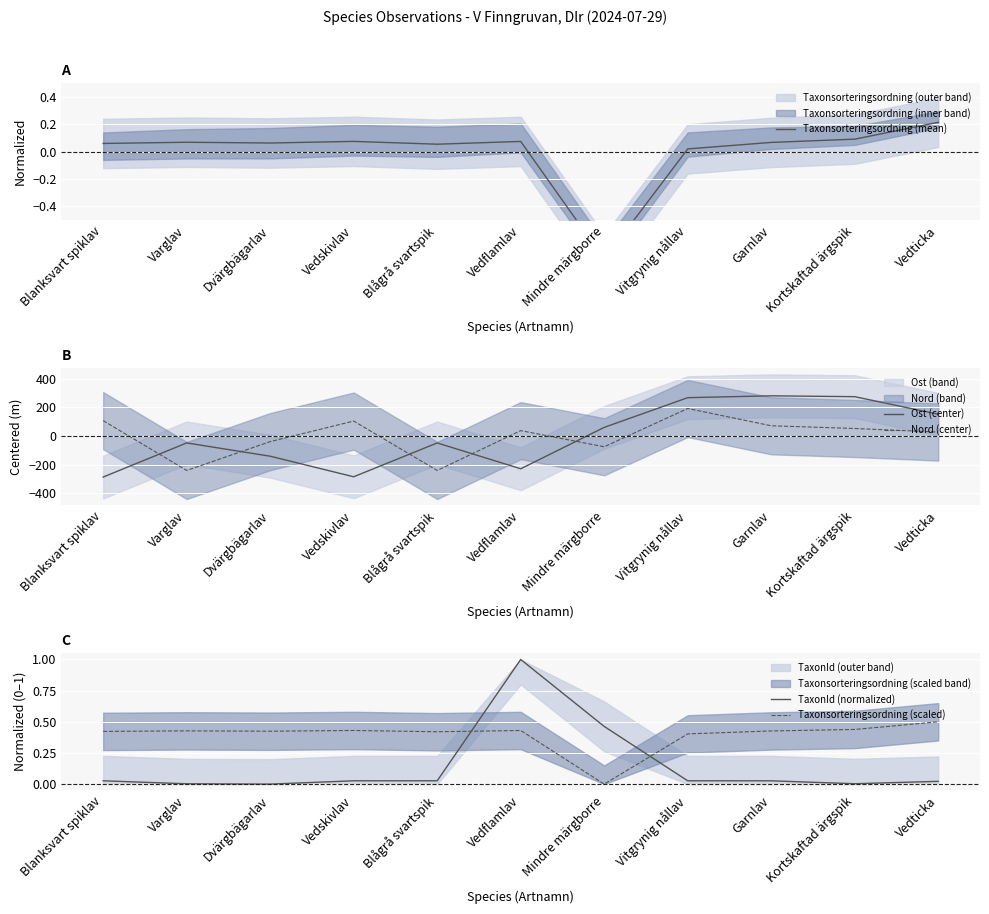

In Taxonsorteringsordning (scaled), how many points are higher than both neighbors (excluding endpoints)?

3